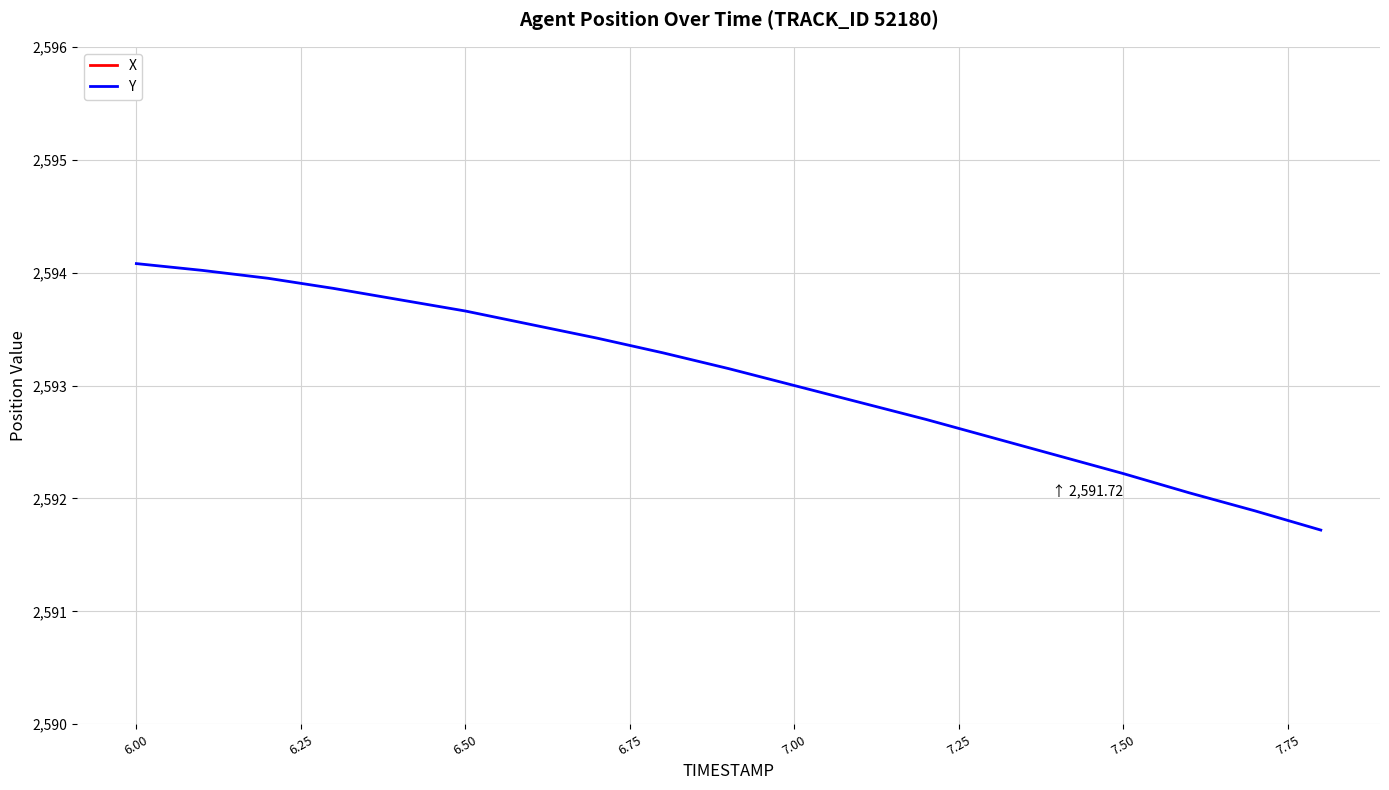

True or false: Y has a value of 2594.1 at 6.00.

True